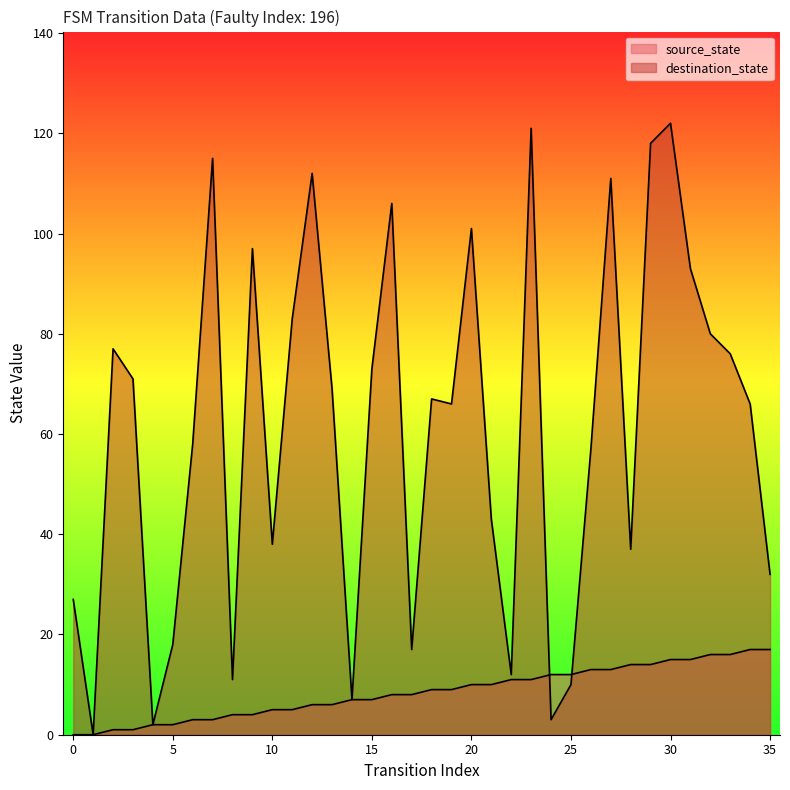

List the series in order of their peak value, highest first.

destination_state, source_state